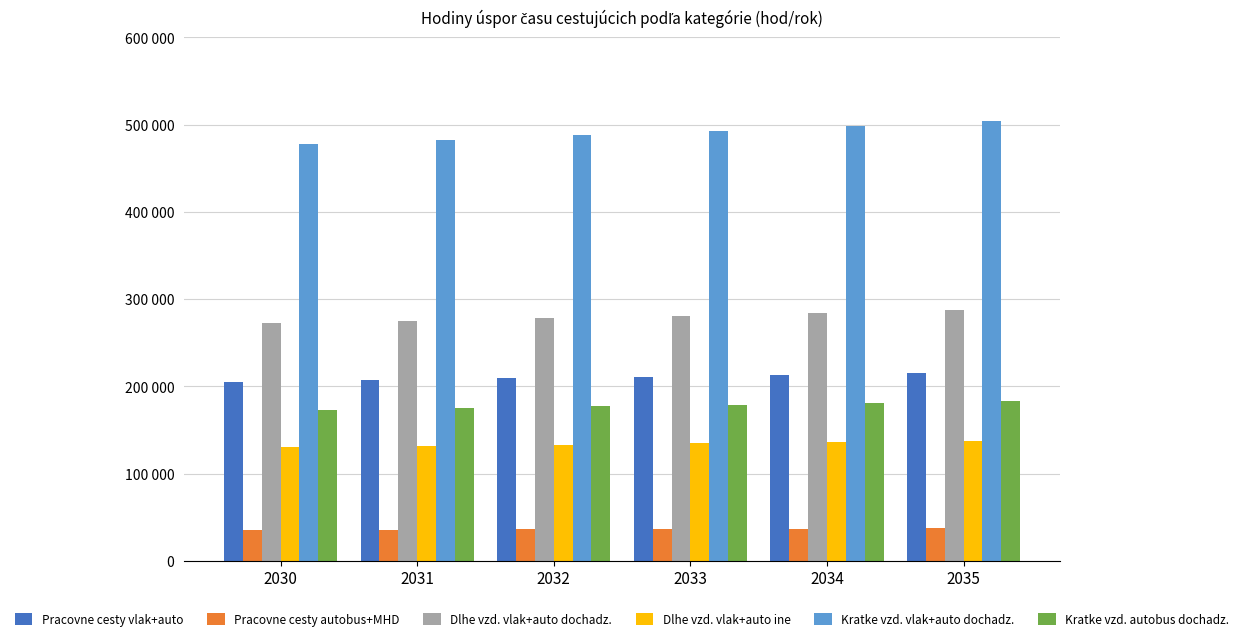

Does the chart contain stacked bars?

No